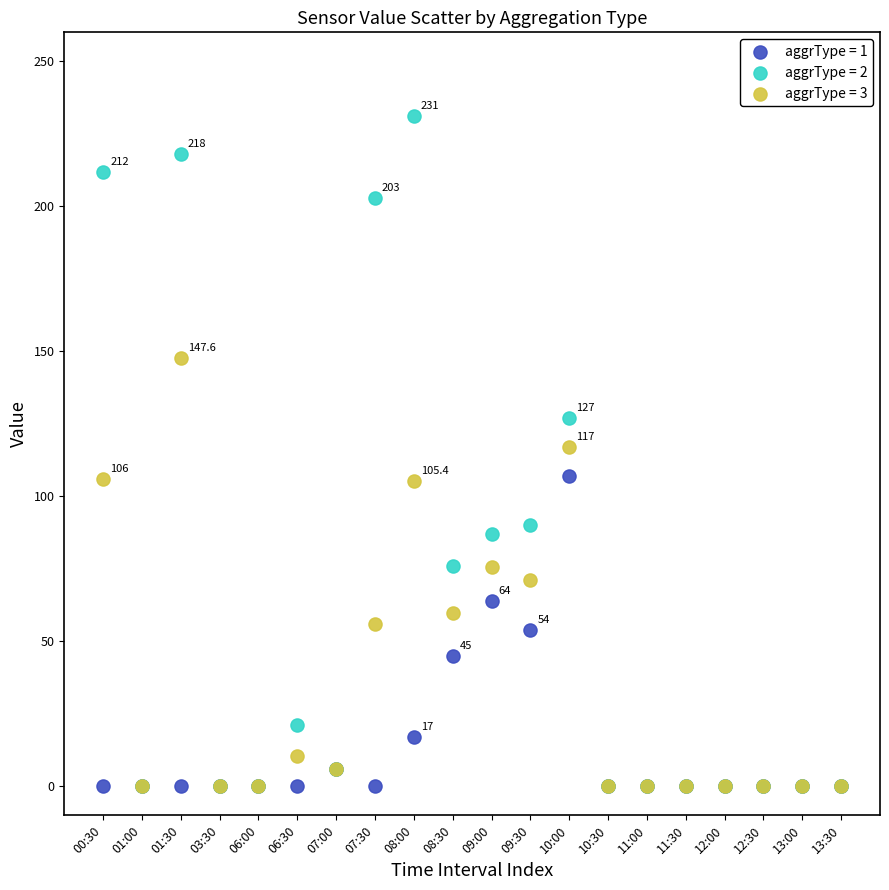

What are all the series names shown in the legend?

aggrType = 1, aggrType = 2, aggrType = 3